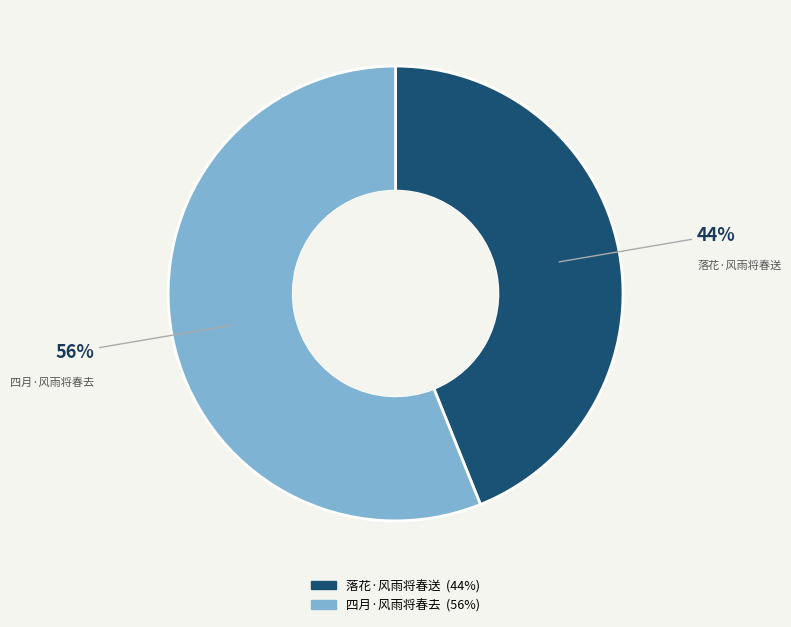

Which has a higher value, 四月·风雨将春去 or 落花·风雨将春送?

四月·风雨将春去